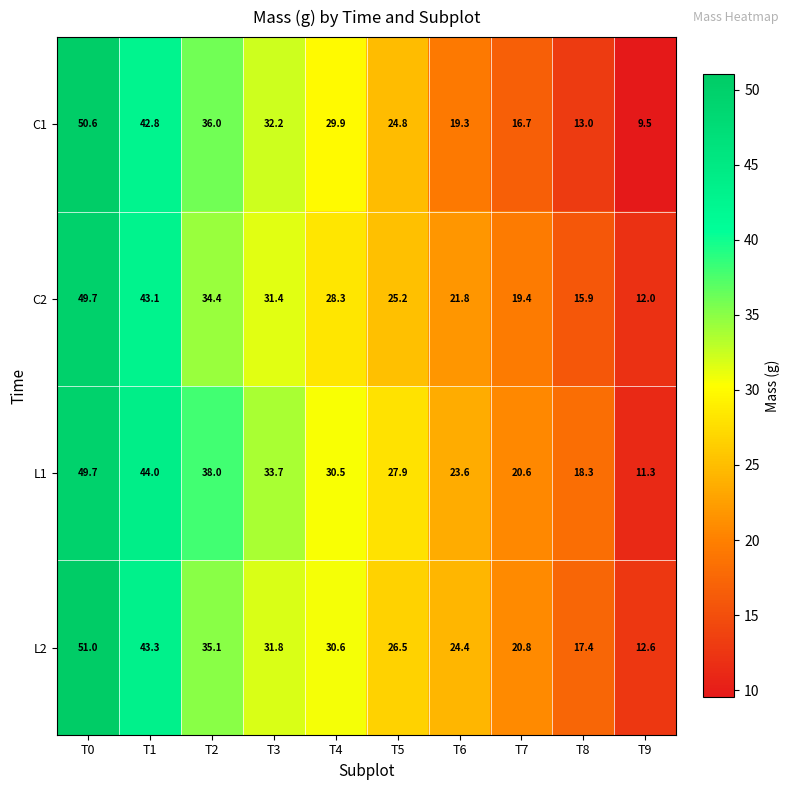

Where does the C1 series first go above 29?

T0